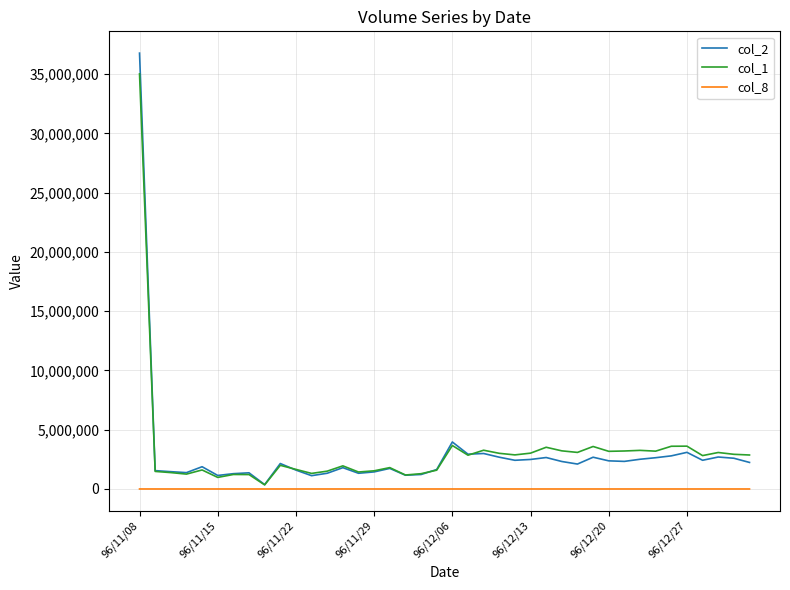

Reading right to left, what are all the values shown in this chart?

col_2: 2239360	2593030	2696530	2422320	3090630	2794100	2638630	2507580	2327760	2373750	2679760	2102740	2318760	2654160	2491050	2420800	2681130	2994070	2935130	3965290	1638420	1221230	1162150	1735240	1440500	1325420	1797880	1326570	1122650	1594320	2147110	369990	1364040	1291210	1140990	1877730	1379250	1459880	1548750	36775200
col_1: 2867000	2925000	3078000	2817000	3613000	3605000	3192000	3258000	3205000	3177000	3585000	3085000	3217000	3520000	3023000	2876000	3009000	3270000	2850000	3669000	1587000	1289000	1179000	1803000	1533000	1432000	1951000	1504000	1314000	1653000	1996000	345000	1216000	1223000	977000	1605000	1255000	1382000	1482000	35024000
col_8: 127	125	124	135	130	131	141	139	144	140	136	121	139	146	134	137	137	140	138	149	144	142	134	123	143	130	145	130	131	140	137	37	107	116	68	127	107	103	110	467